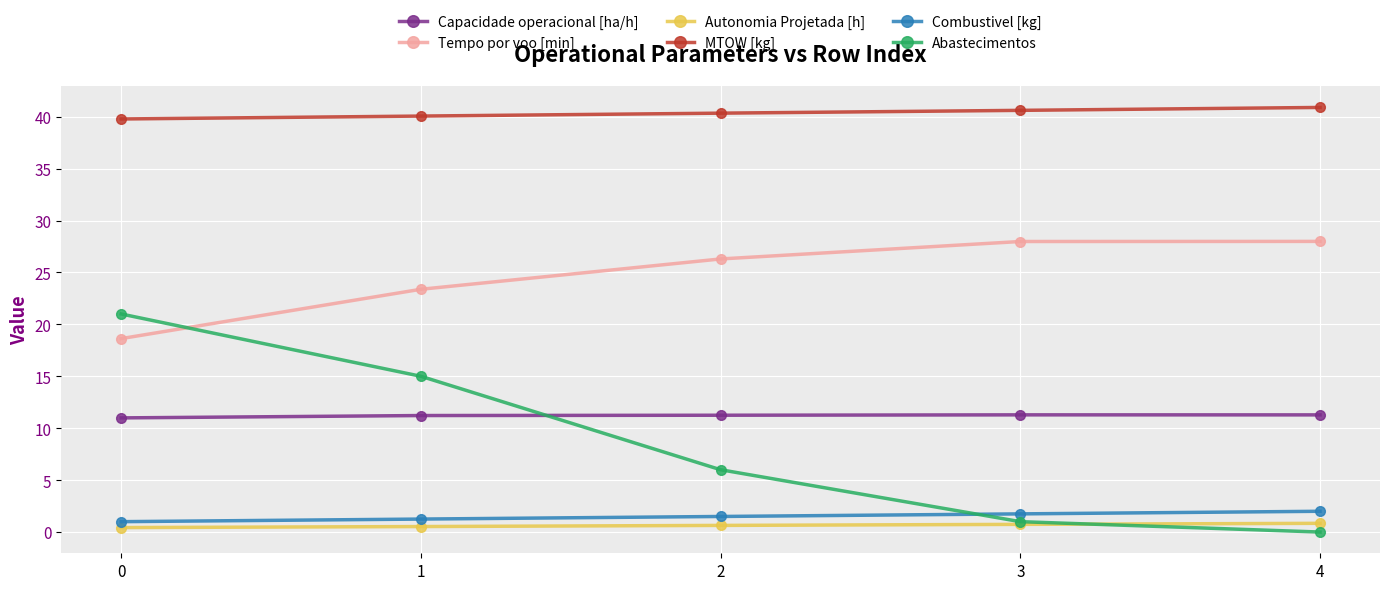

True or false: Abastecimentos has more than 0 points higher than both neighbors.

False